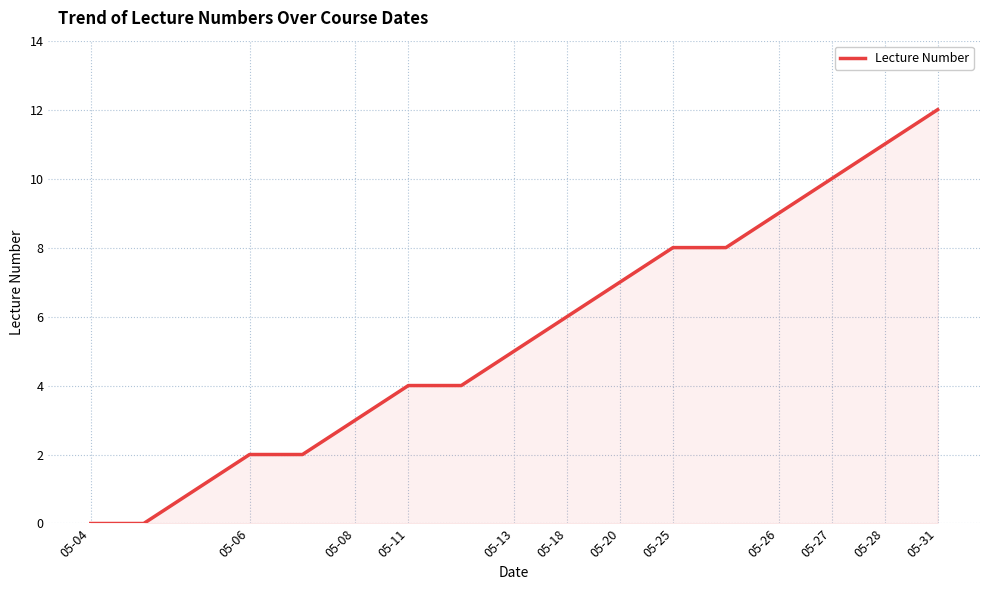

How many distinct data groups are displayed?

1